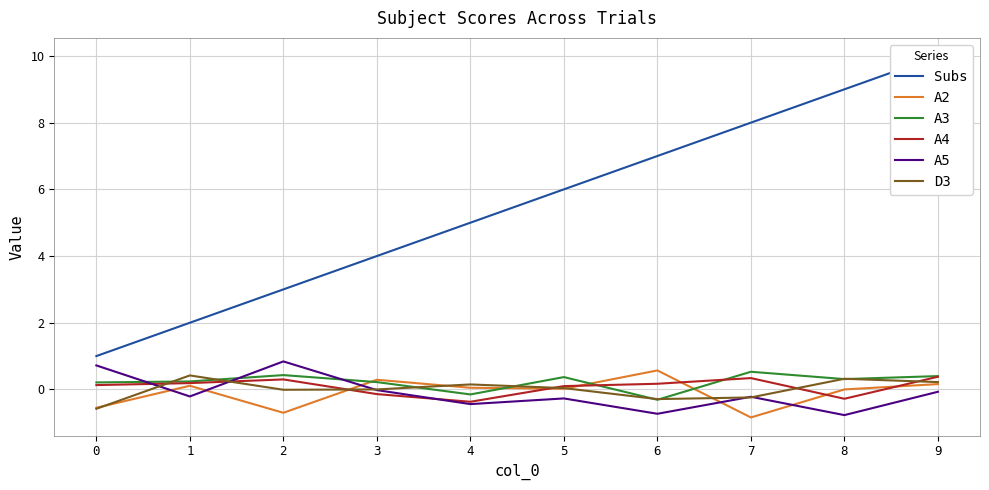

Which series changed the most between 4 and 8?

Subs